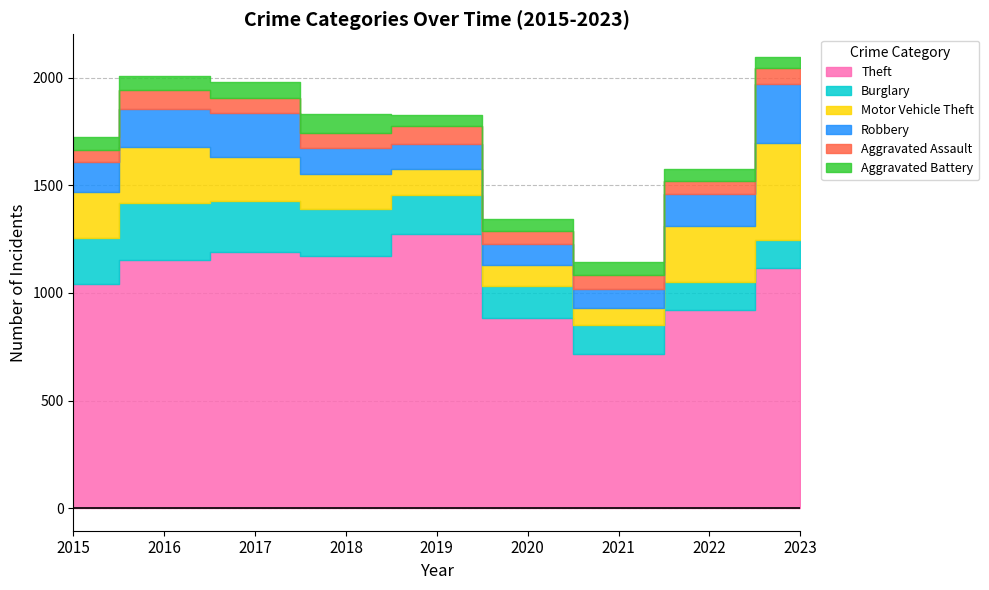

In Burglary, how many points are lower than both neighbors (excluding endpoints)?

1